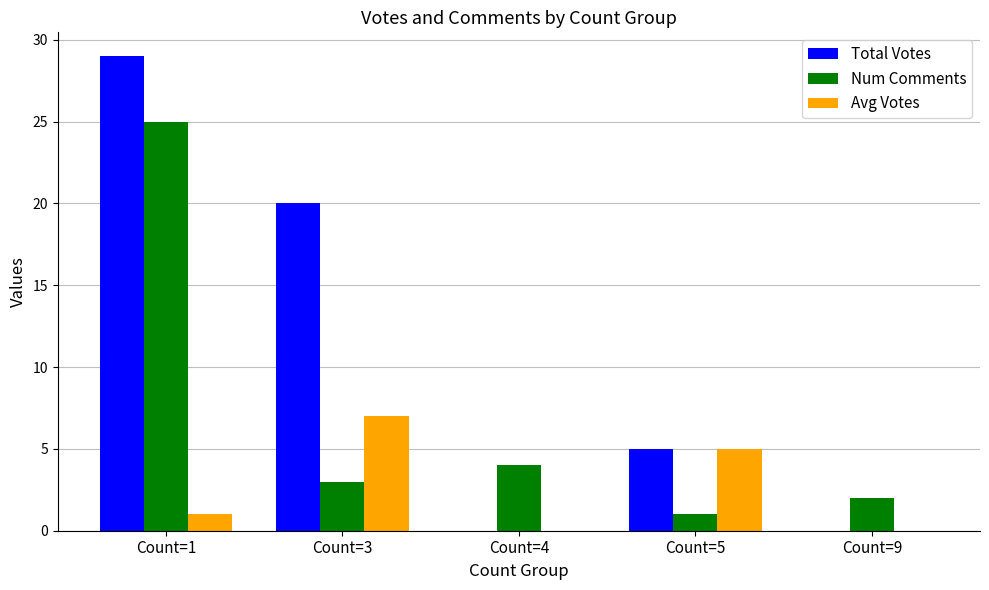

What is the maximum value for Total Votes?

29